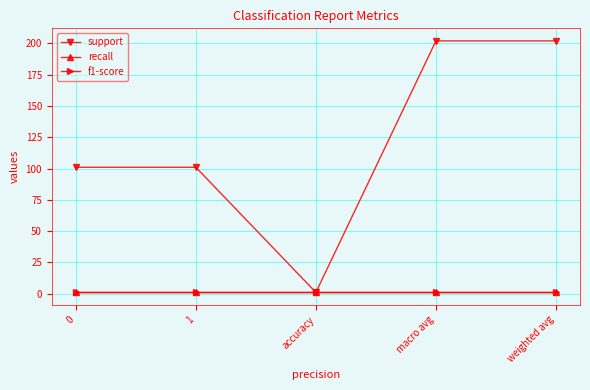

What is the label of the 5th point from the left?

weighted avg